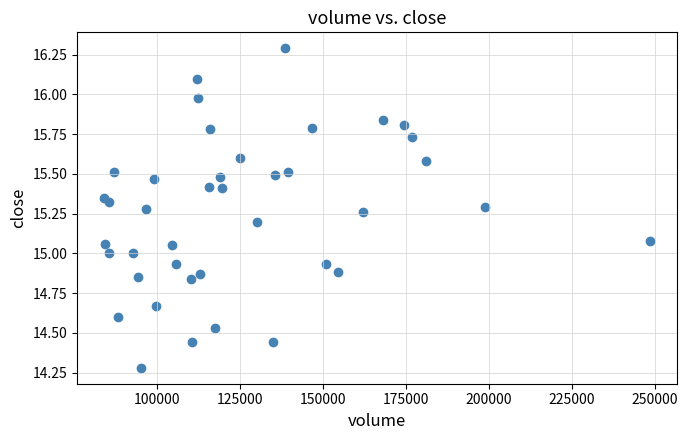

What is the range of Y values (max minus min)?

2.0